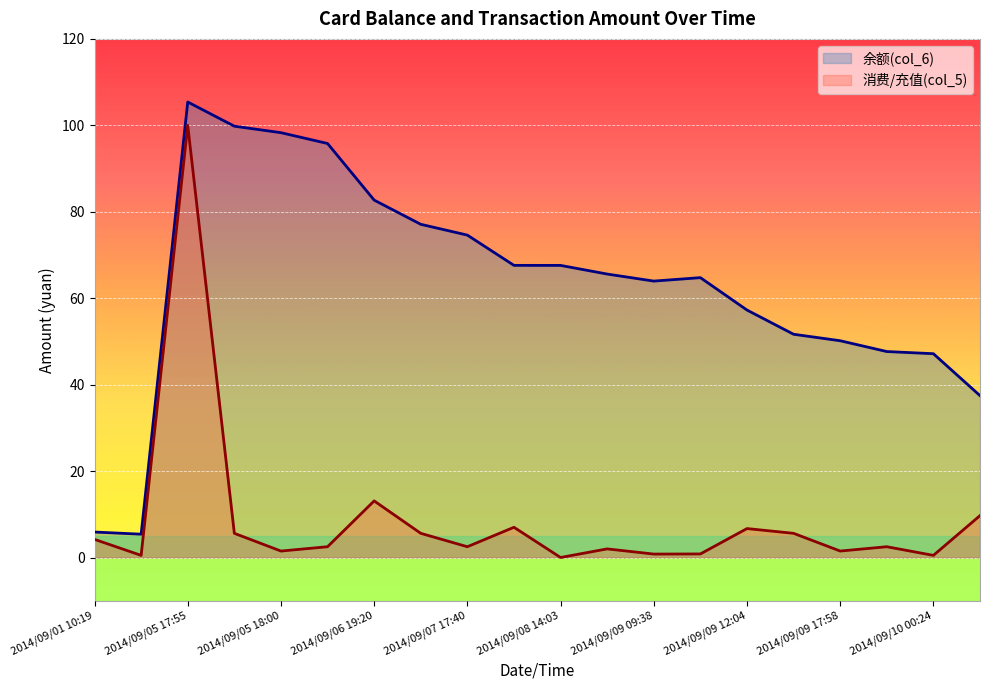

What is the difference between the maximum and minimum values in the 余额(col_6) series?

100.0